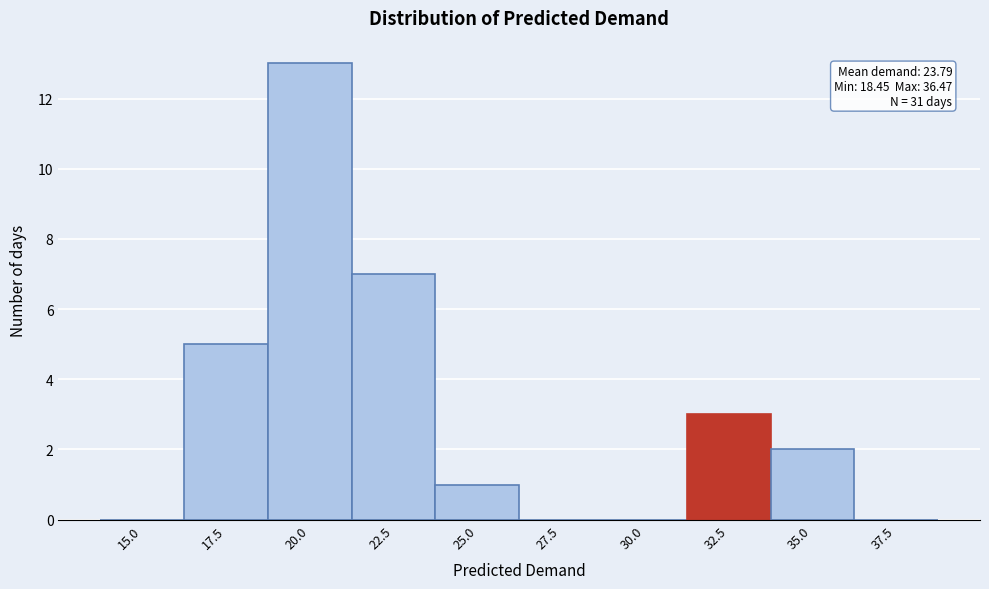

Reading right to left, list all the values displayed in this chart.

37.5=0	35.0=2	32.5=3	30.0=0	27.5=0	25.0=1	22.5=7	20.0=13	17.5=5	15.0=0